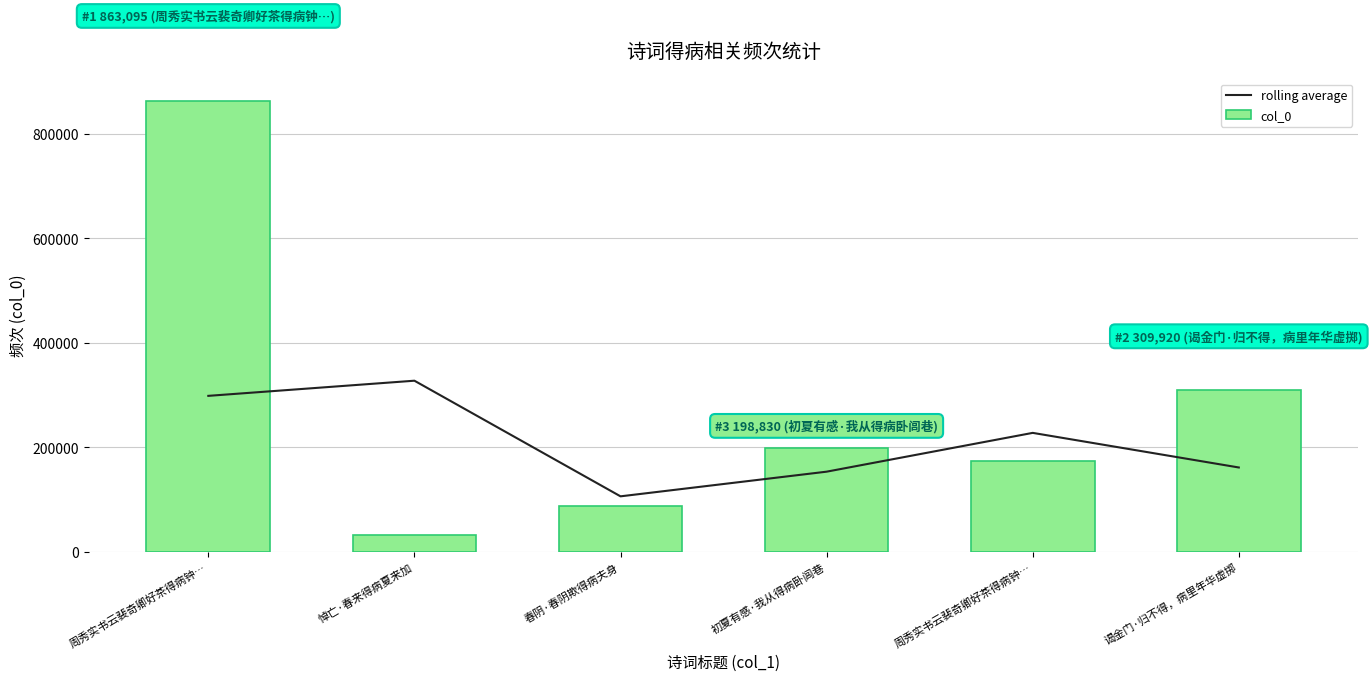

What is the difference between the second highest and minimum values in the rolling average series?

192412.7